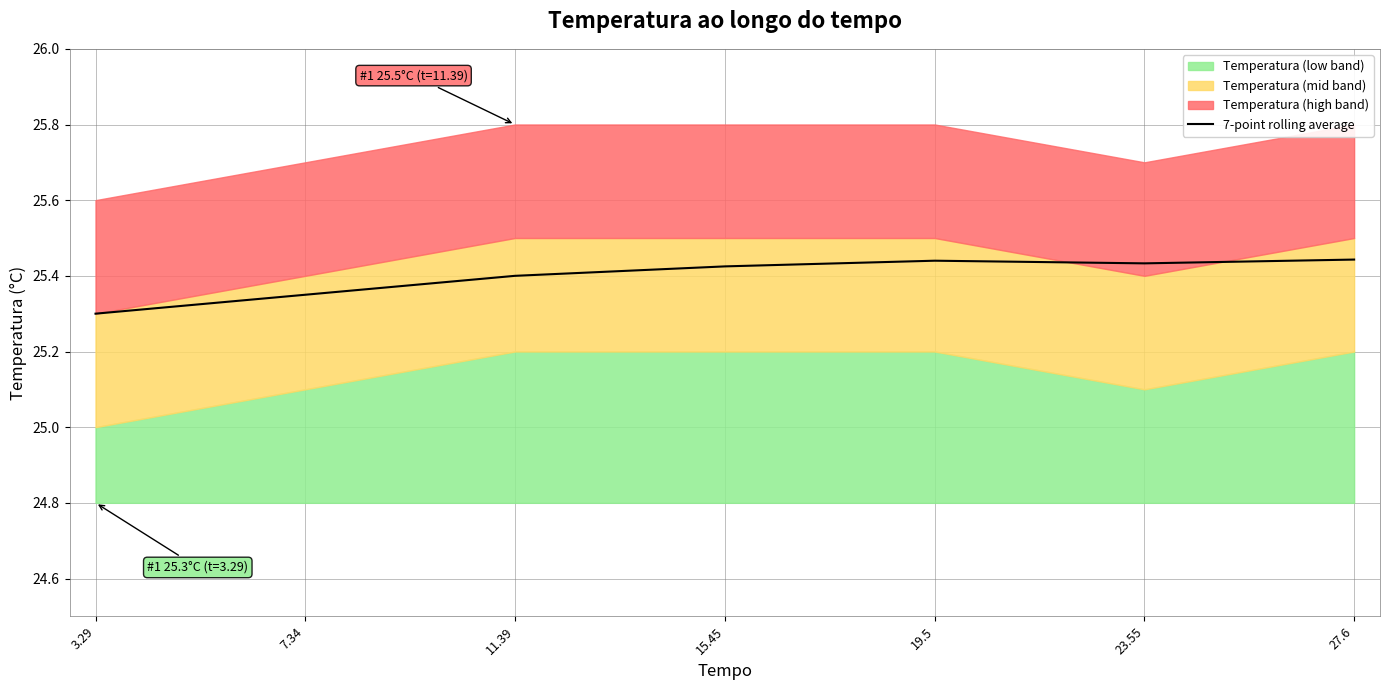

What is the change in value from 3.29 to 11.39?

+0.1